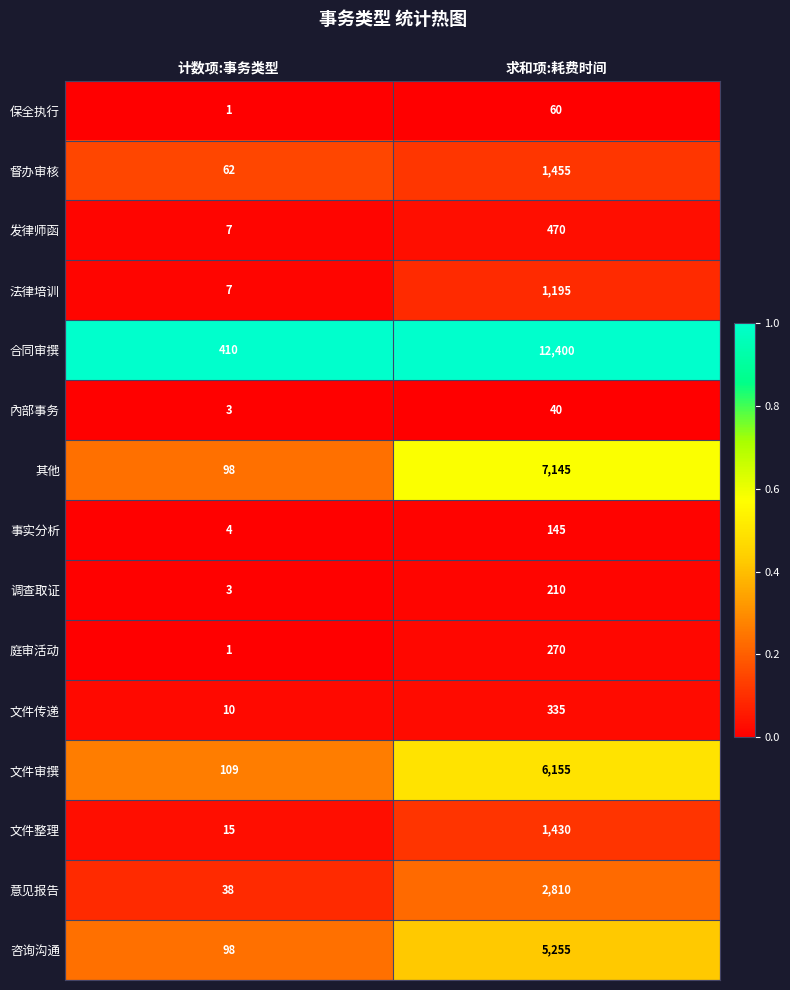

What is the sum of the 咨询沟通 values at 求和项:耗费时间 and 计数项:事务类型?

5353